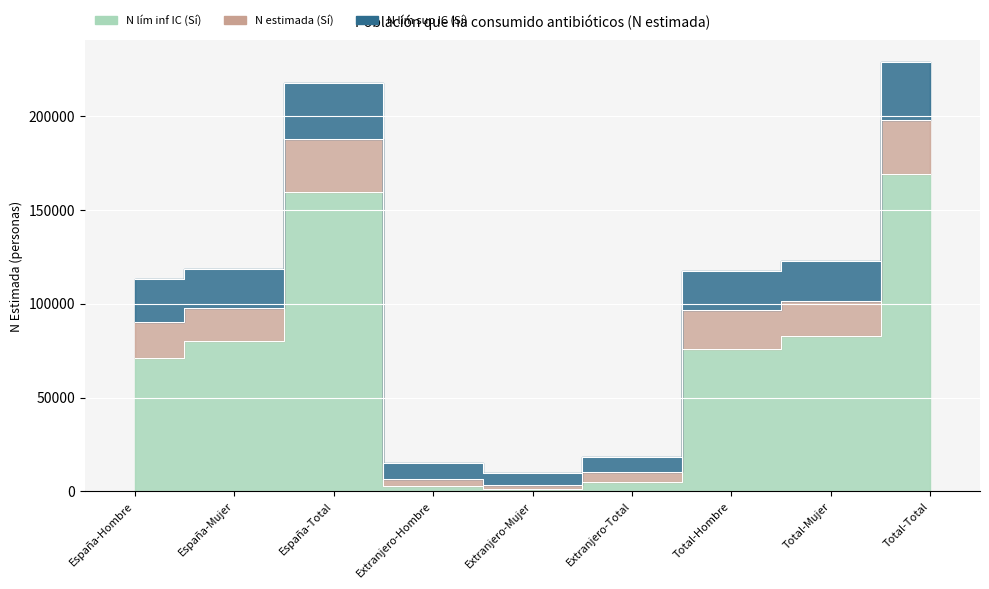

List the labels in order of N lím inf IC (Sí) value, smallest first.

Extranjero-Mujer, Extranjero-Hombre, Extranjero-Total, España-Hombre, Total-Hombre, España-Mujer, Total-Mujer, España-Total, Total-Total